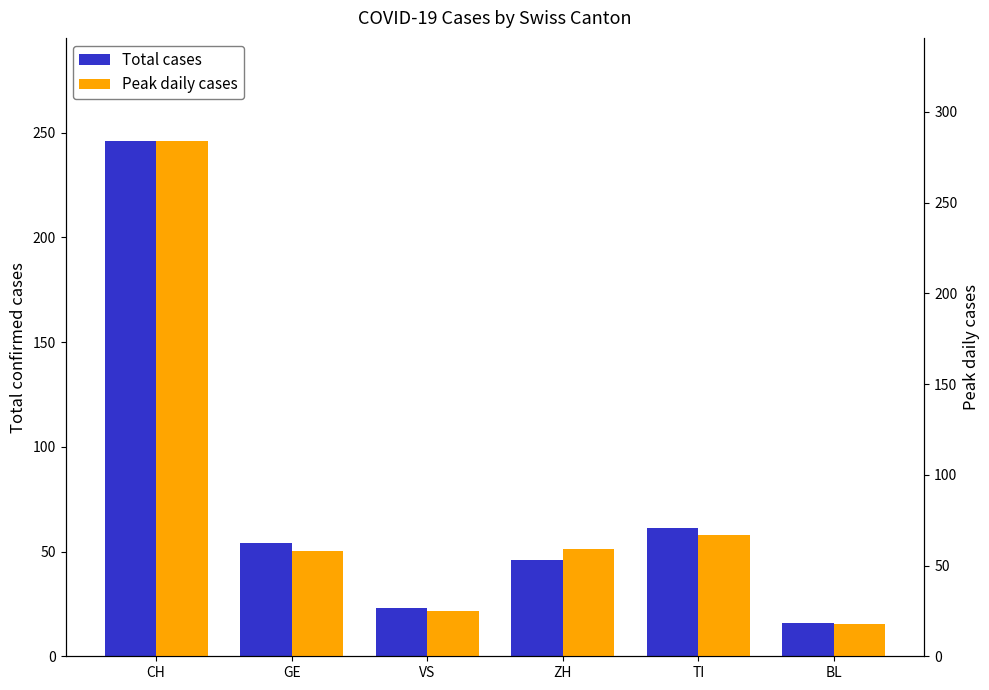

Which series has the widest spread of values?

Peak daily cases